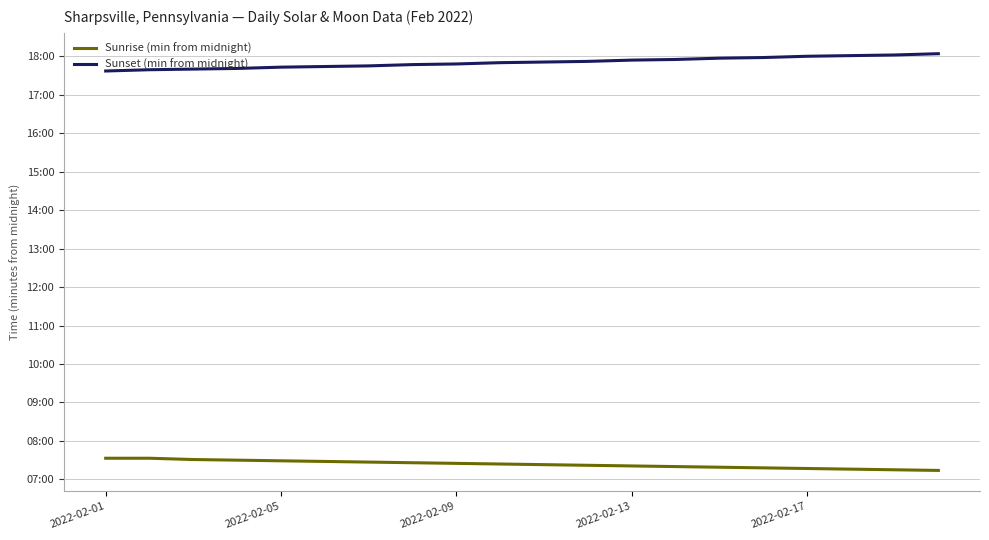

Does the chart have visible grid lines?

Yes